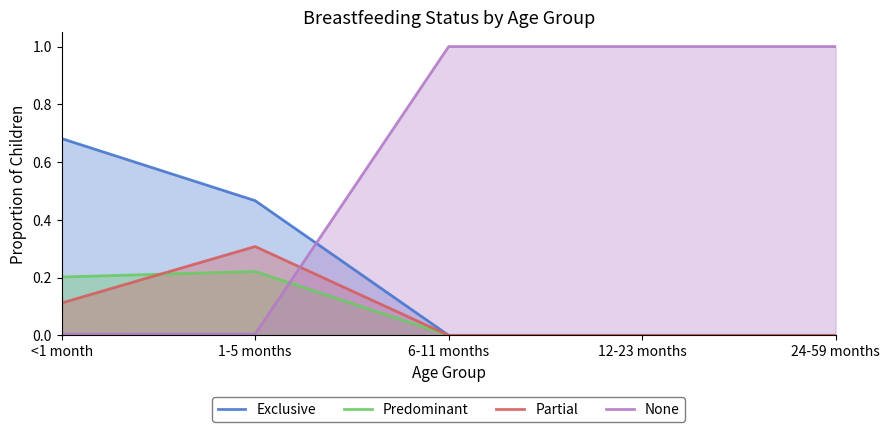

Does the chart display data point markers on the line(s)?

No